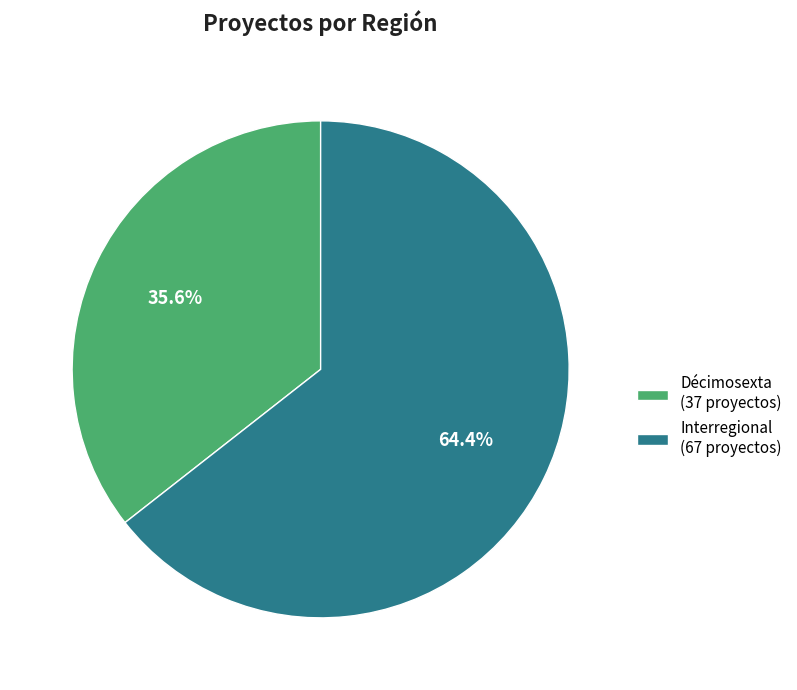

What portion of the pie excludes Interregional?

35.6%